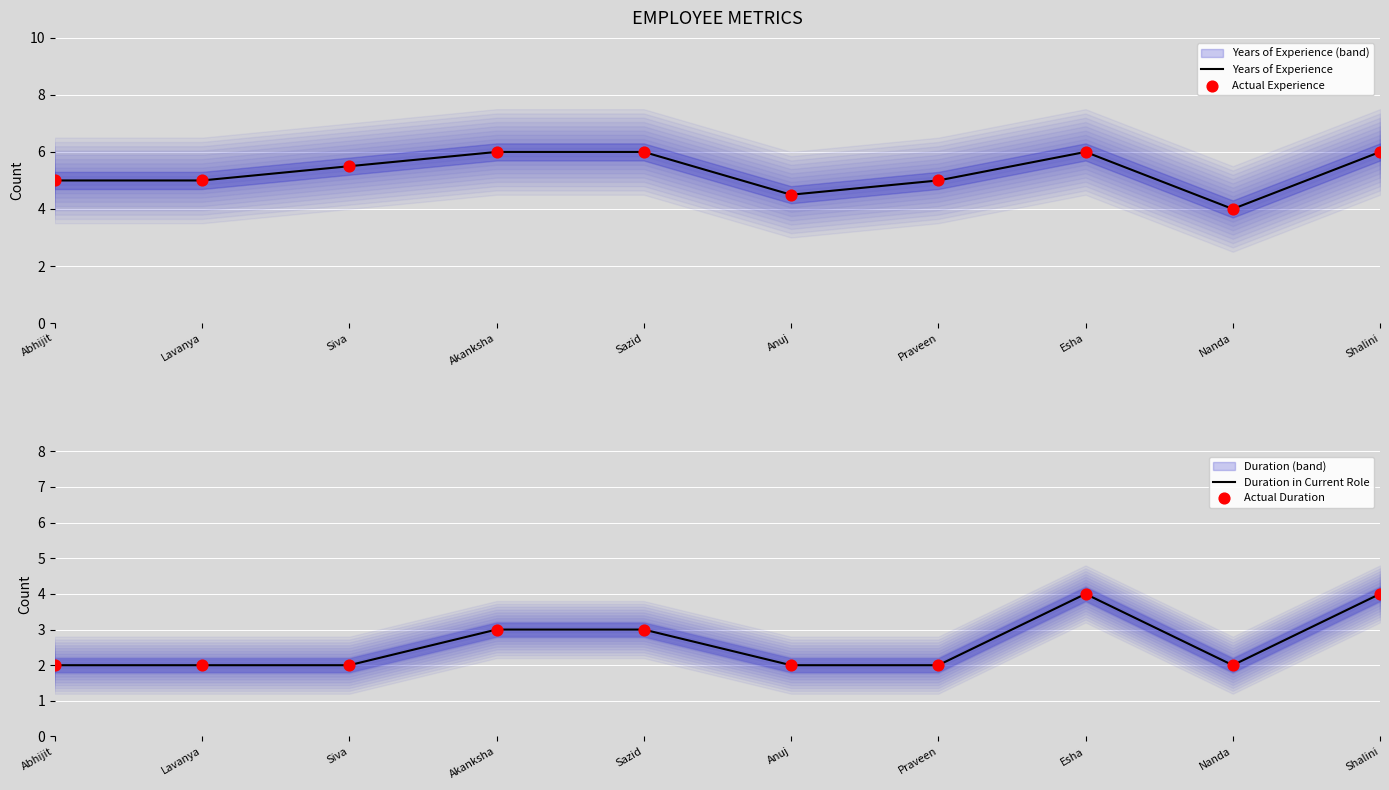

Which series has the widest spread of Y values?

Years of Experience